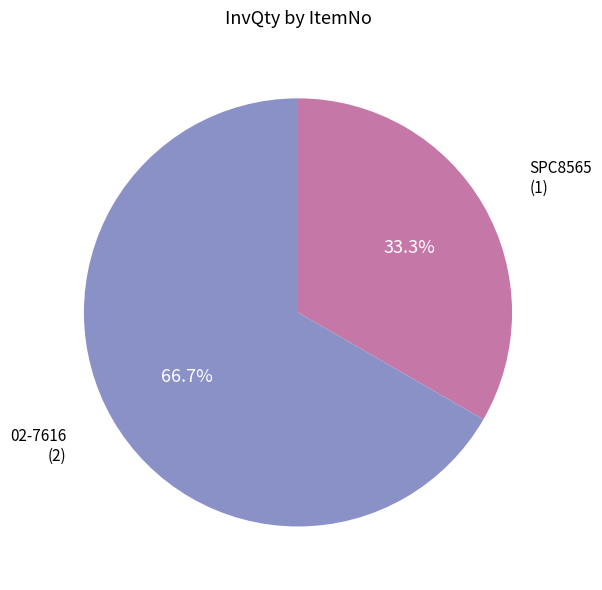

What percentage is the 02-7616 slice, to the nearest percent?

67%